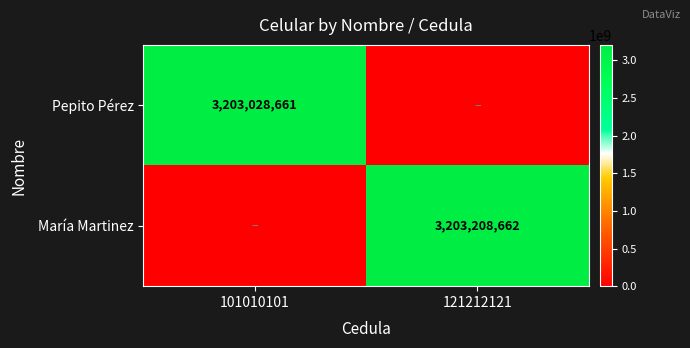

Is it true that Pepito Pérez equals 3203028661 at 101010101?

True